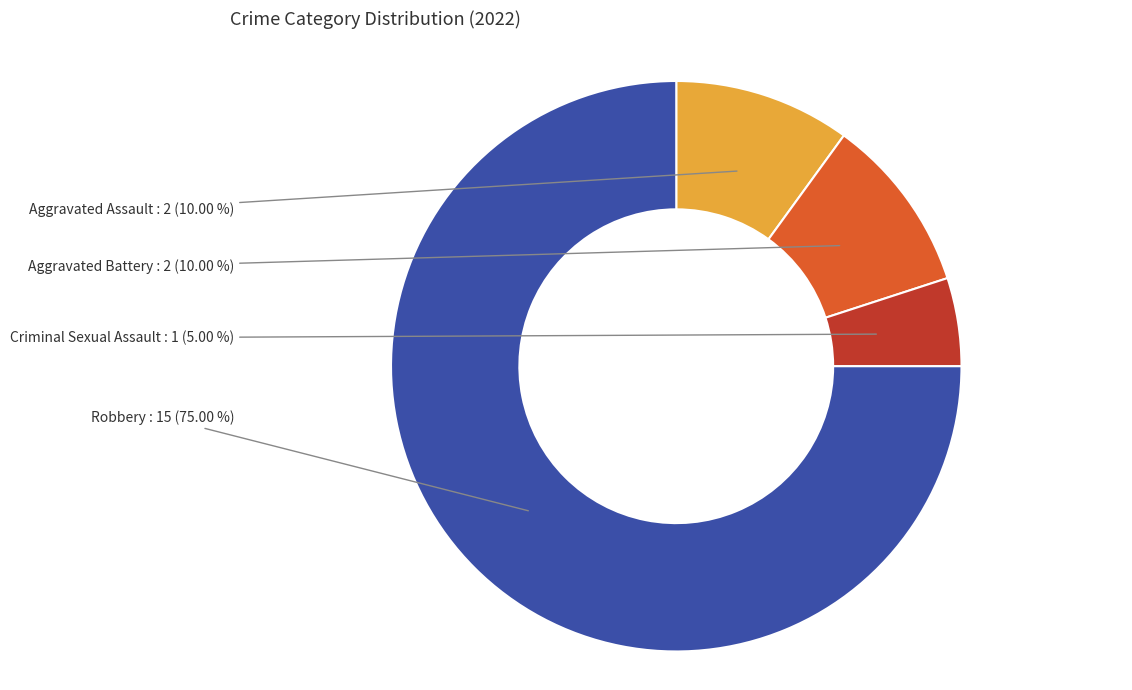

What portion of the pie excludes Robbery?

25.0%